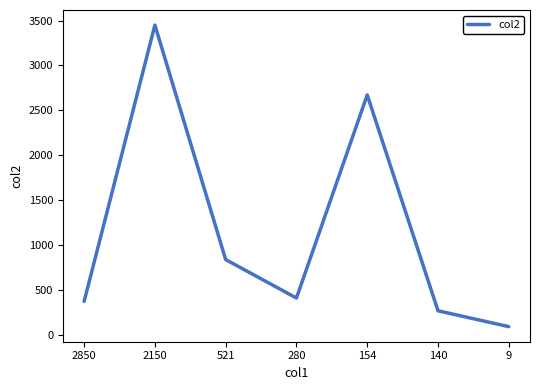

Read the value at 154.

2672.3